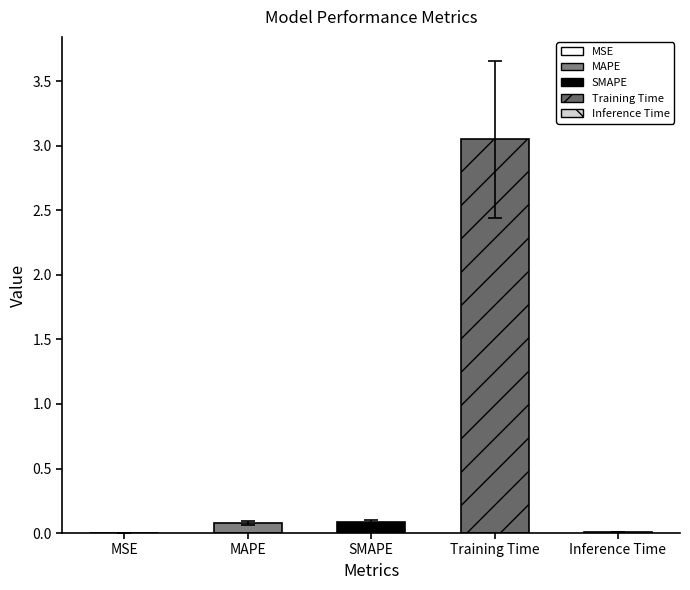

The chart shows a value of 3.8 at Training Time. True or false?

False